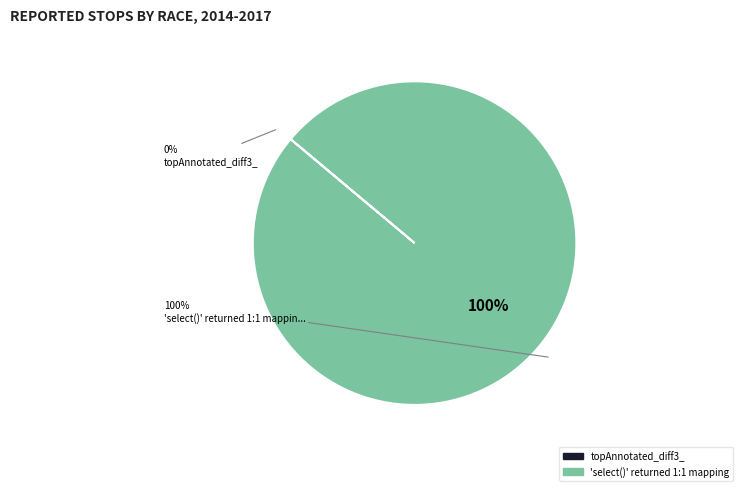

Rank the categories by value from highest to lowest.

'select()' returned 1:1 mapping, topAnnotated_diff3_